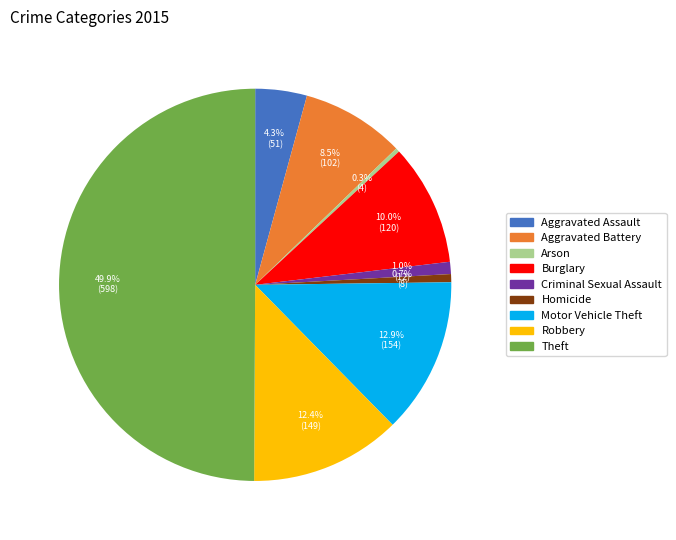

What percentage is the Burglary slice, to the nearest percent?

10%